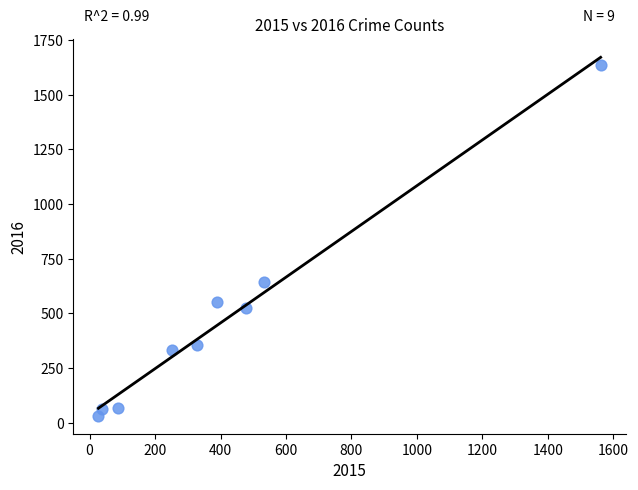

What is the average X value?

411